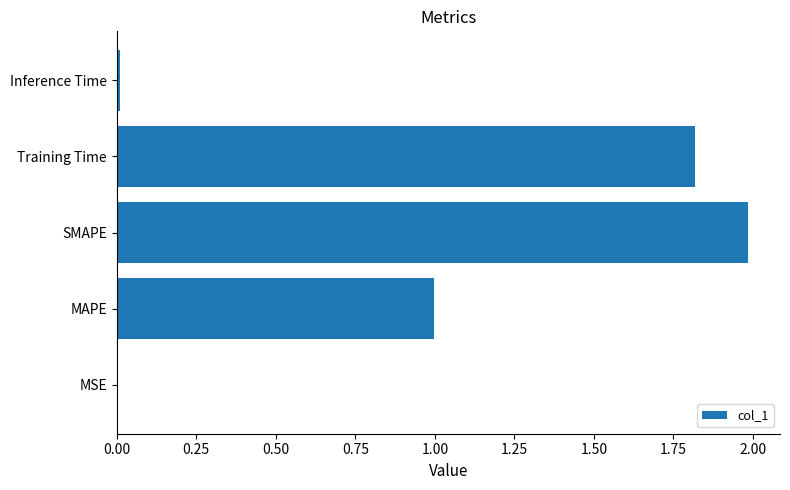

Are the bars horizontal?

Yes